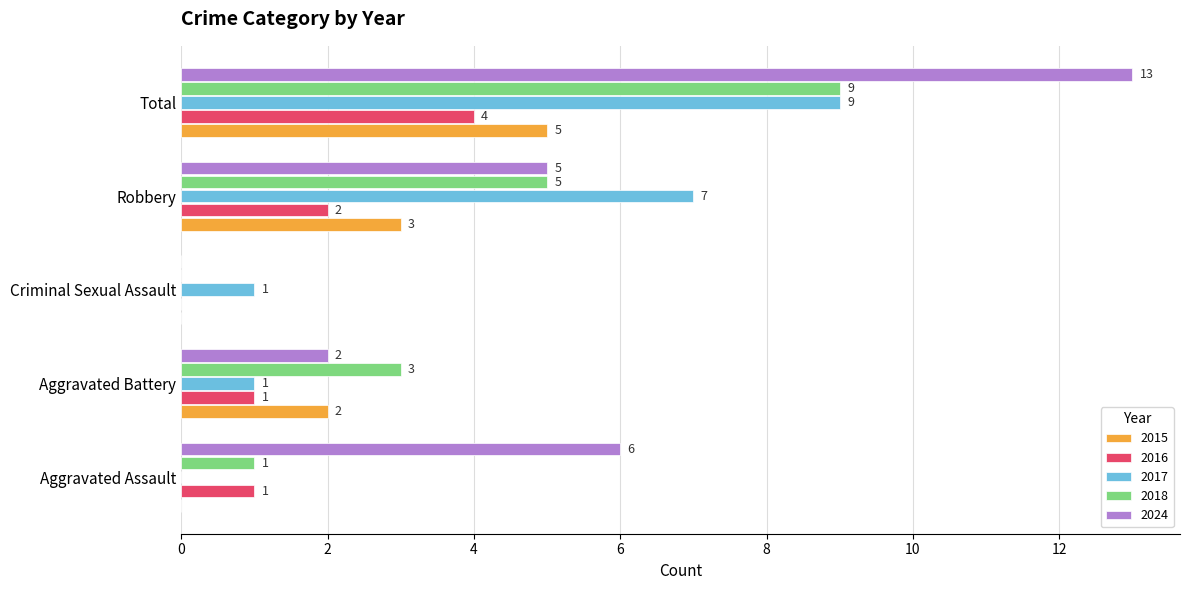

What is the greatest value displayed?

13